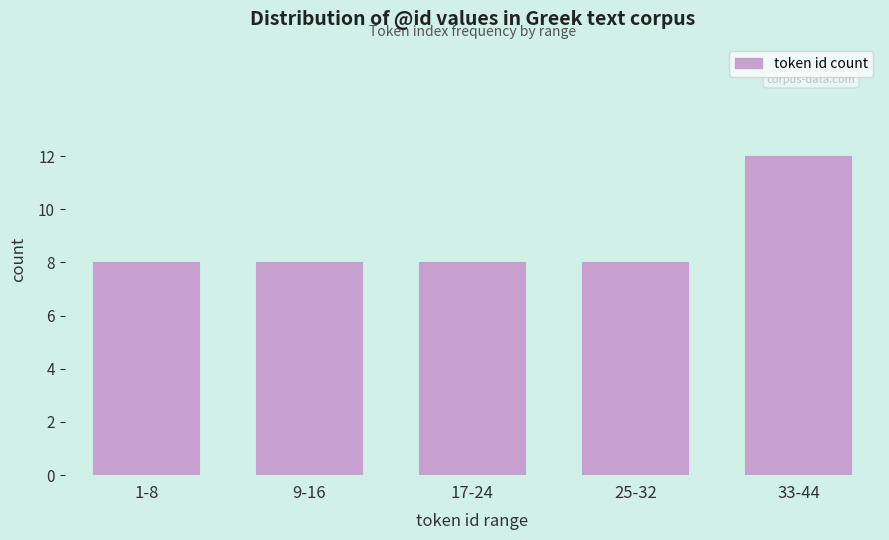

Reading right to left, what are all the values shown in this chart?

12	8	8	8	8